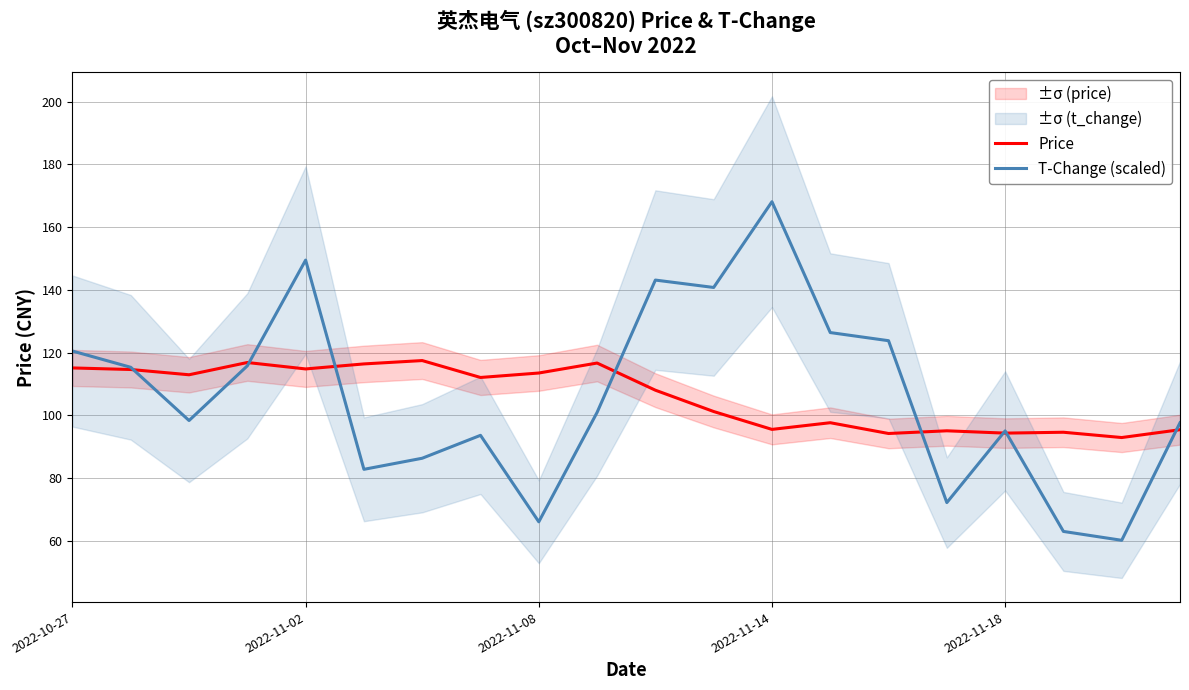

What is the minimum value for Price?

92.9